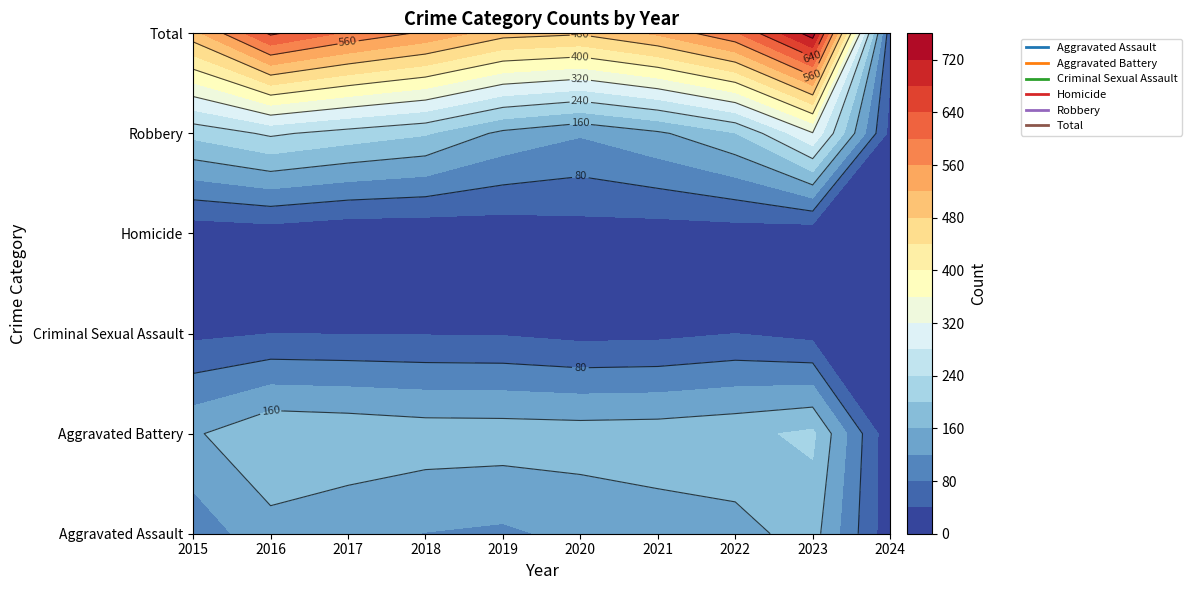

What is the greatest value displayed?

741